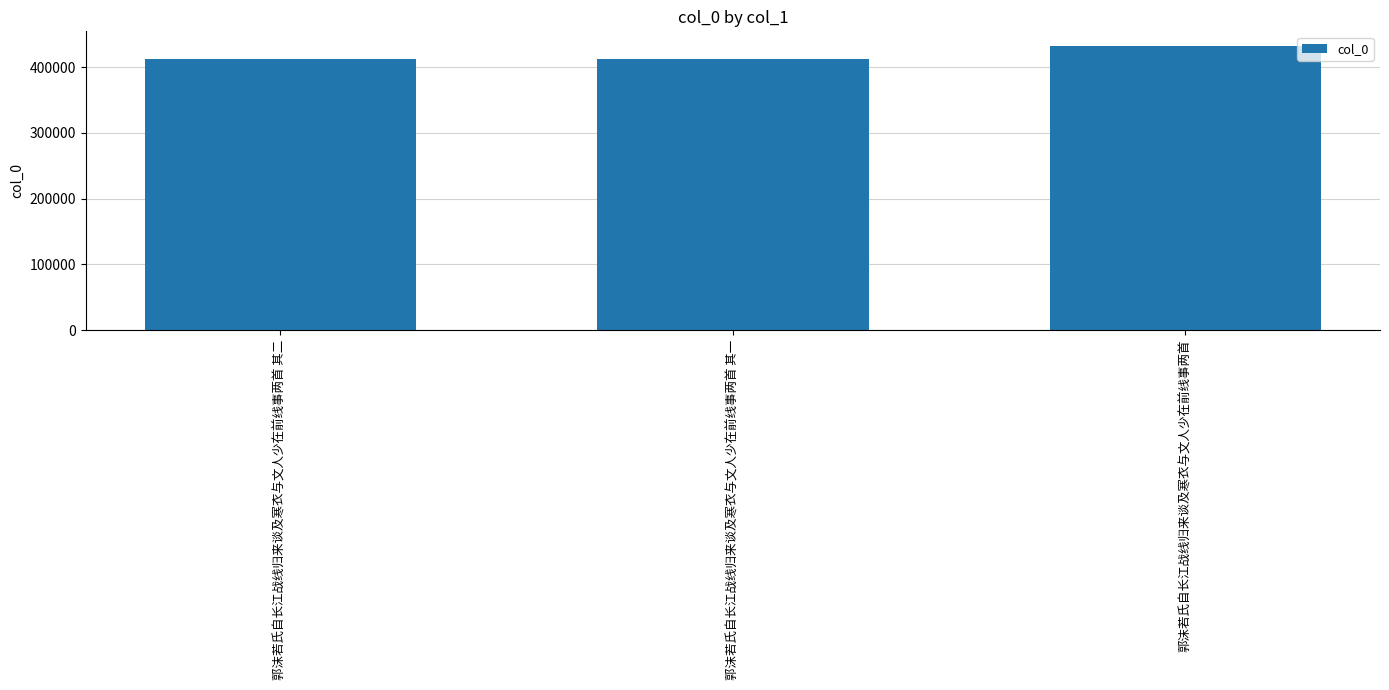

What is the average value?

418790